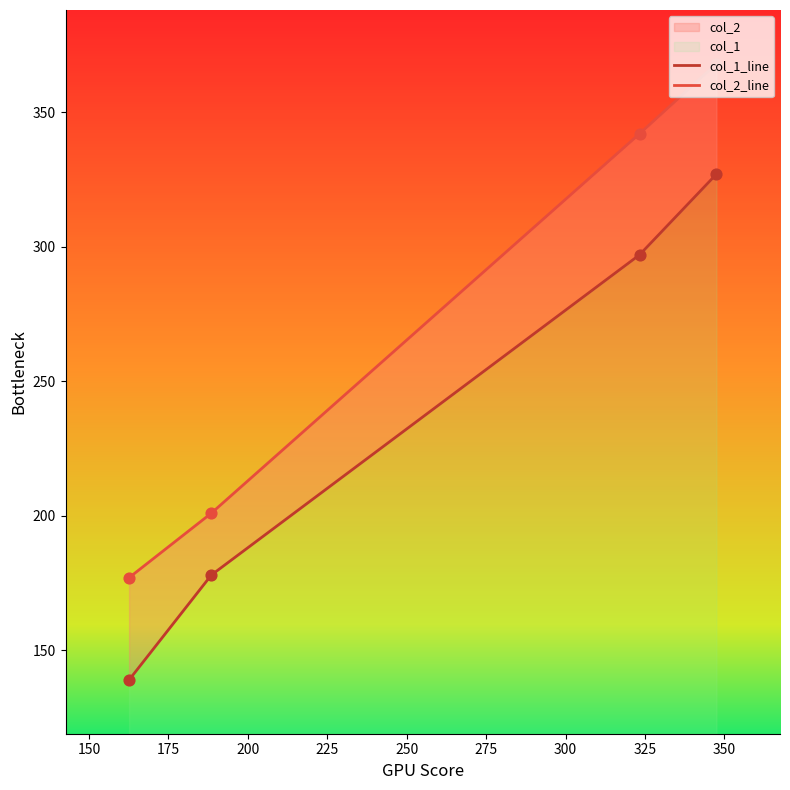

Which series reaches the maximum Y coordinate?

col_2_line